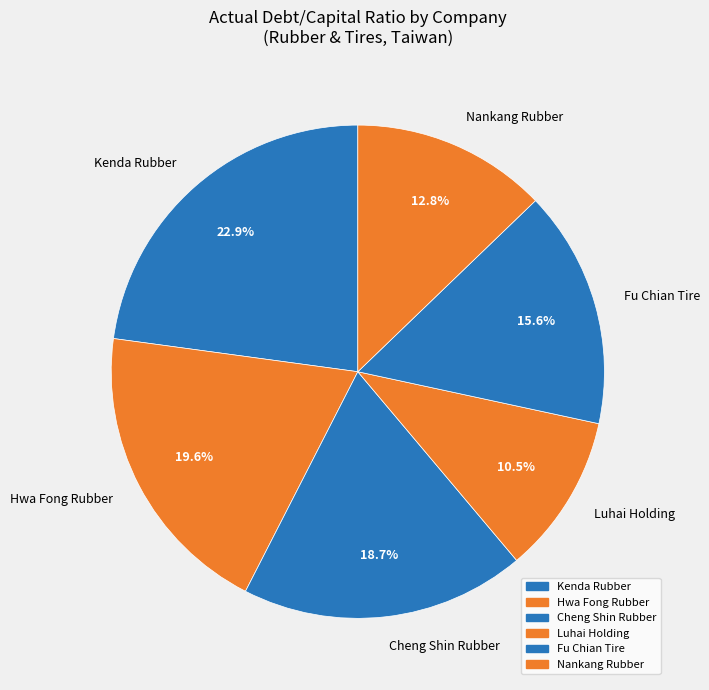

How much of the chart is everything except Hwa Fong Rubber?

80.4%